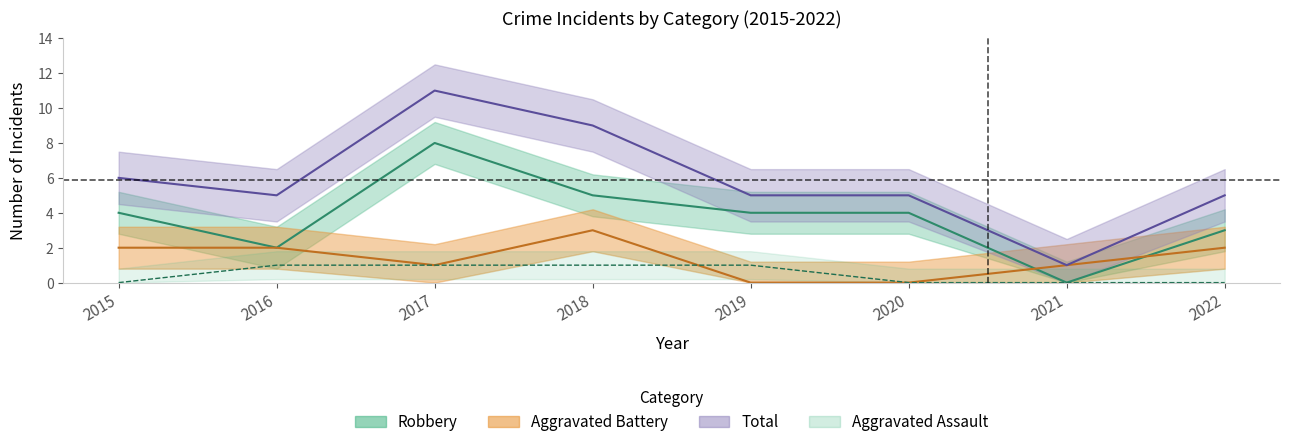

How many positive values does the Aggravated Assault series have?

4